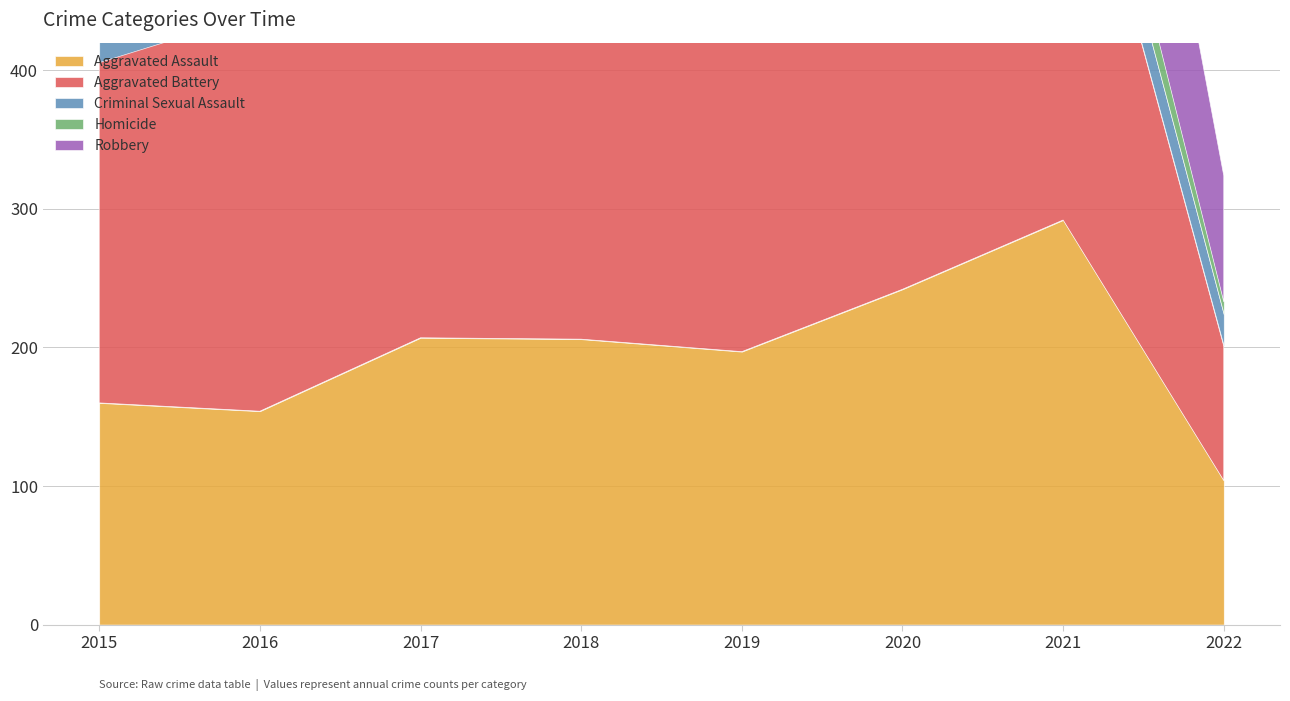

True or false: Aggravated Battery and Aggravated Assault cross at least once.

True